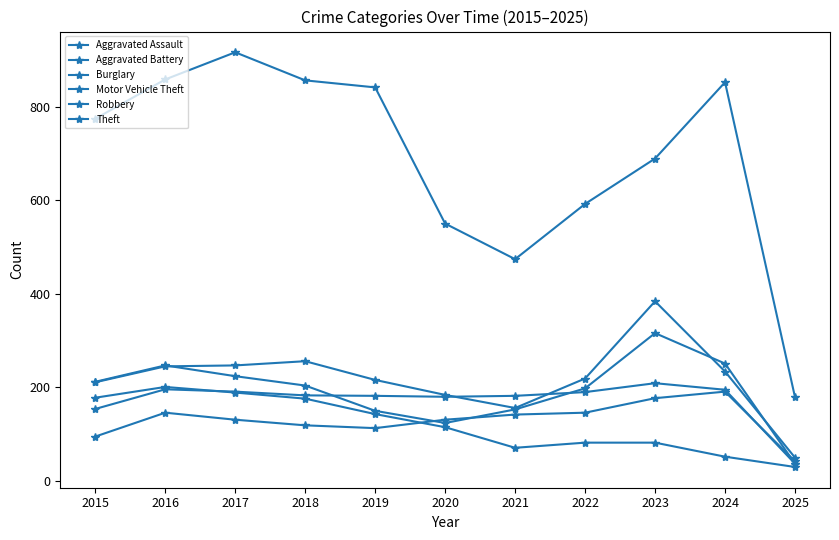

How many categories are shown in the chart?

11